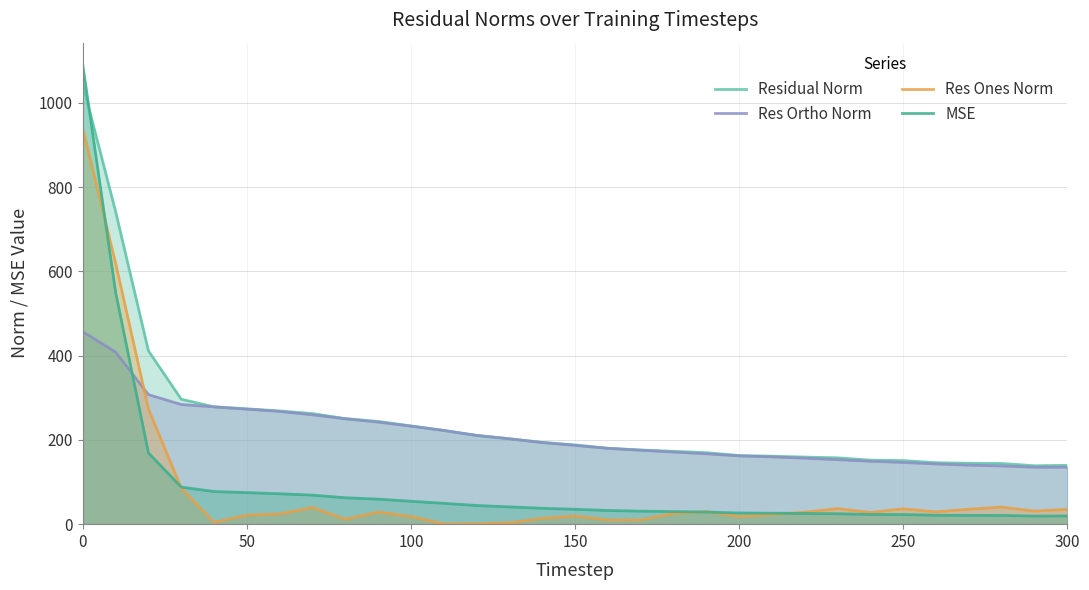

At which category is the sum across all series the highest?

0